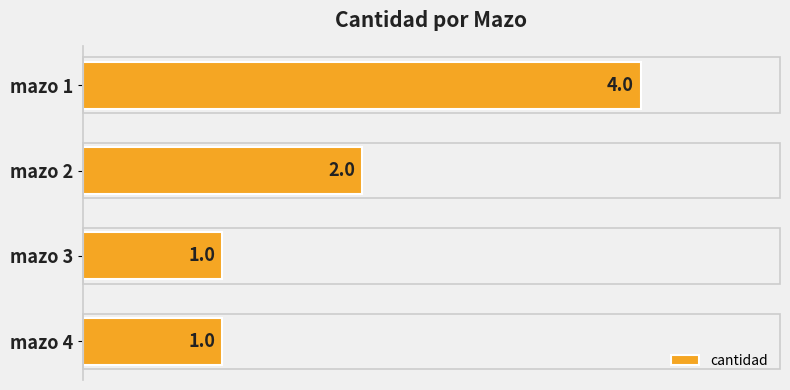

How many bars are there in total?

4